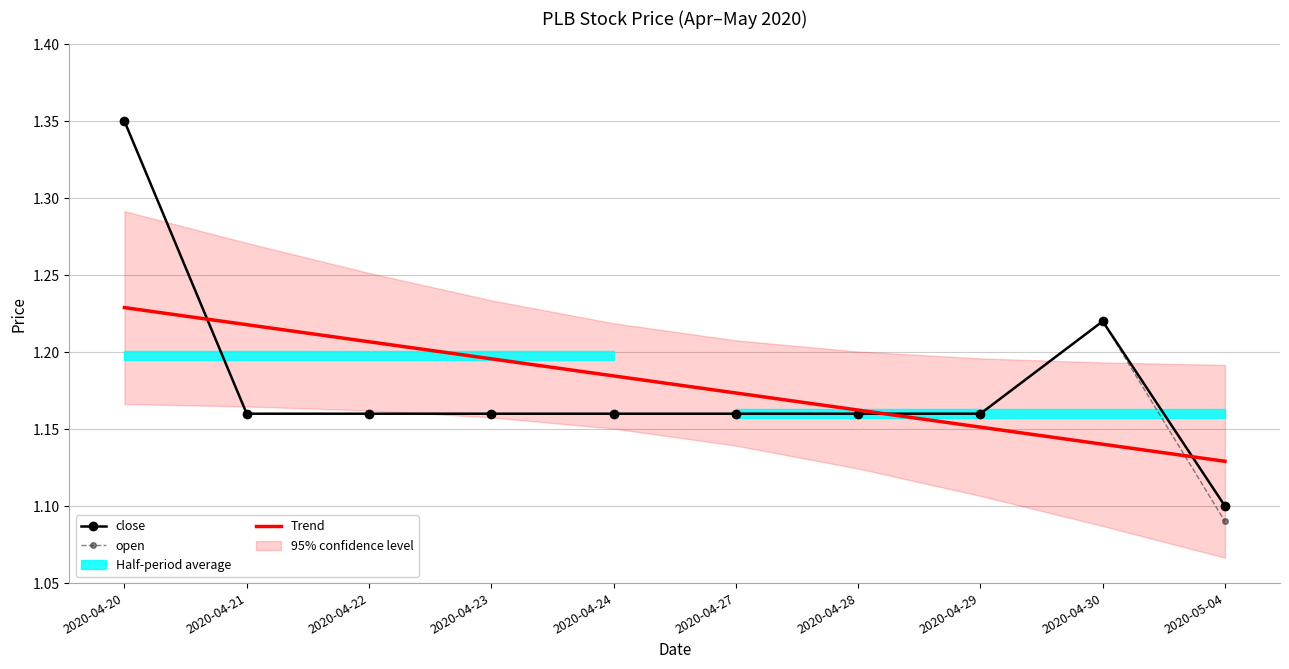

What is the approximate value of Trend at 2020-04-28?

1.2